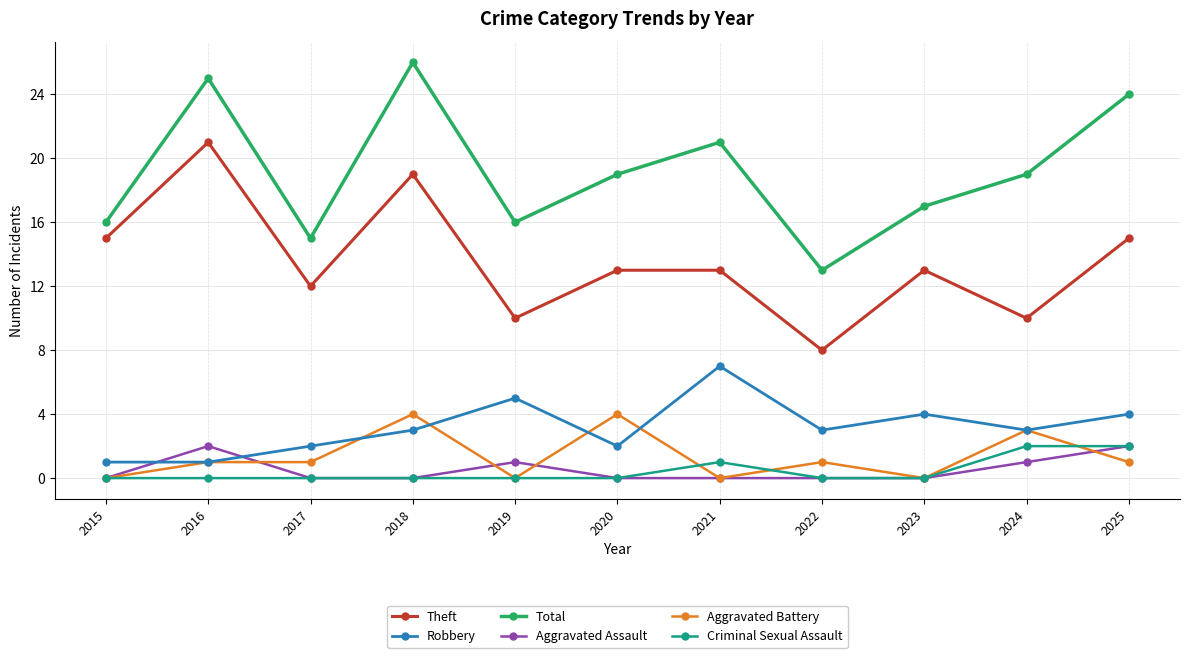

At which category is the sum across all series the highest?

2018